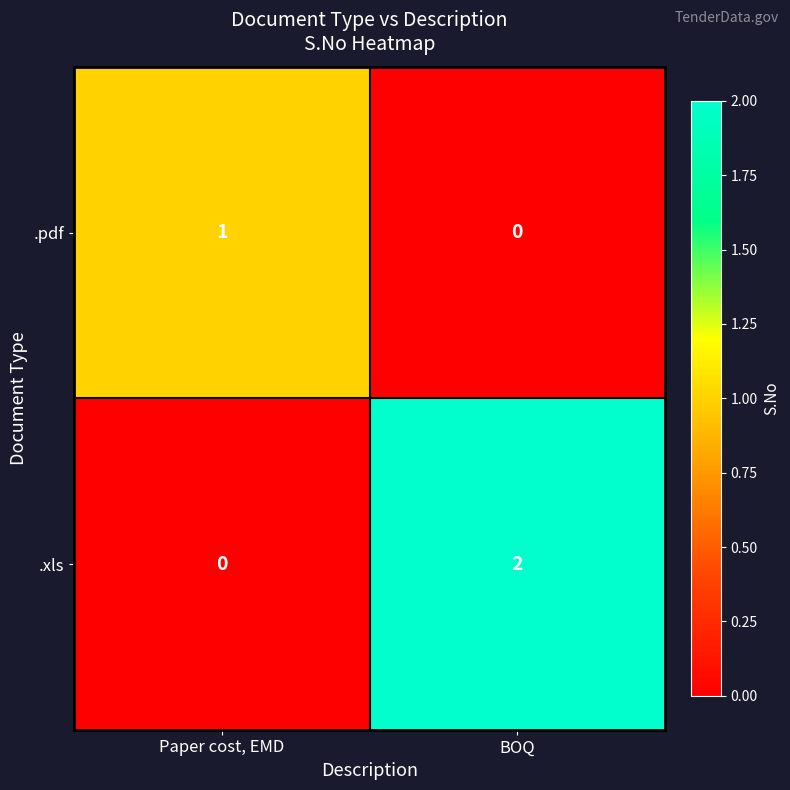

Which series has the largest total across all categories?

.xls